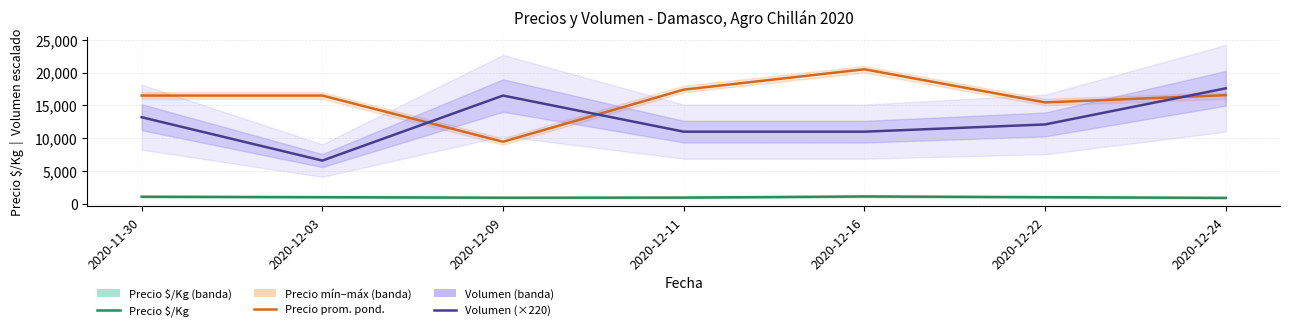

What is the maximum value shown in the chart?

20500